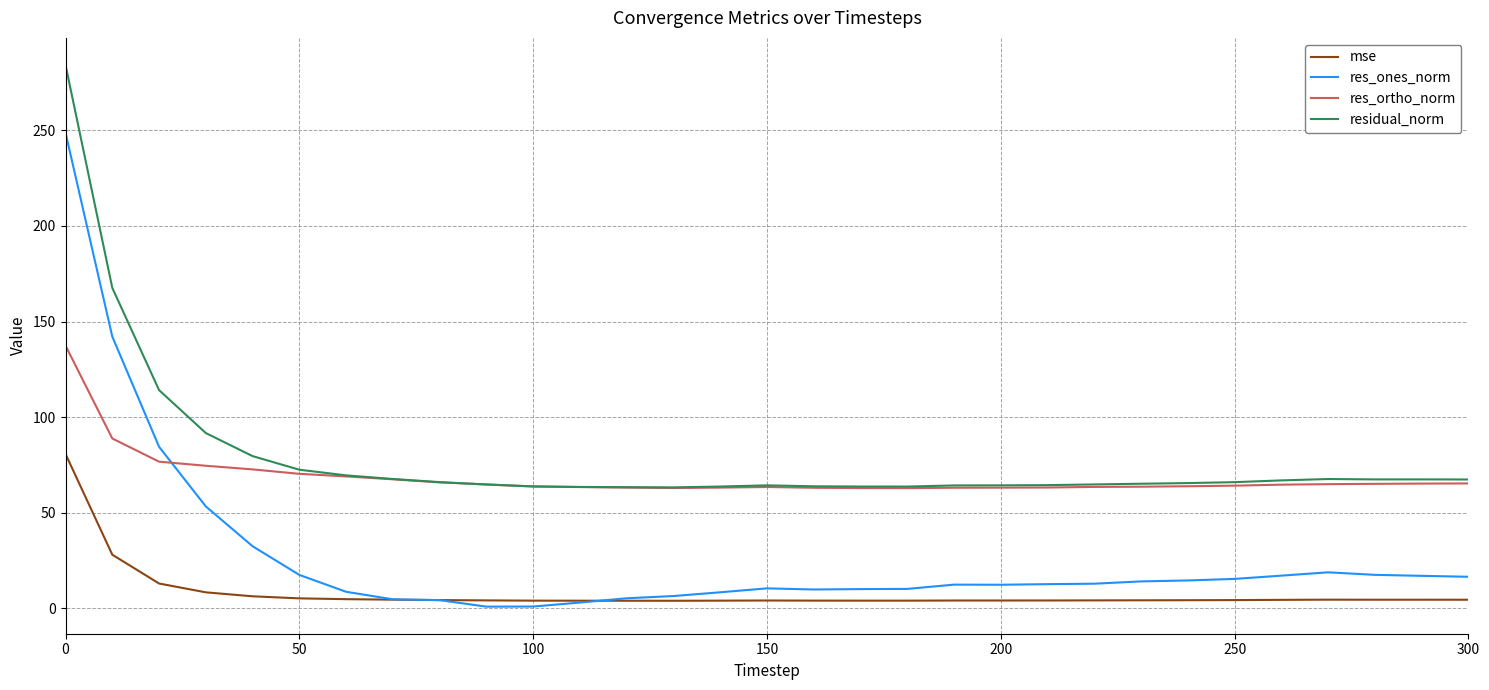

Which series has the largest total across all categories?

residual_norm